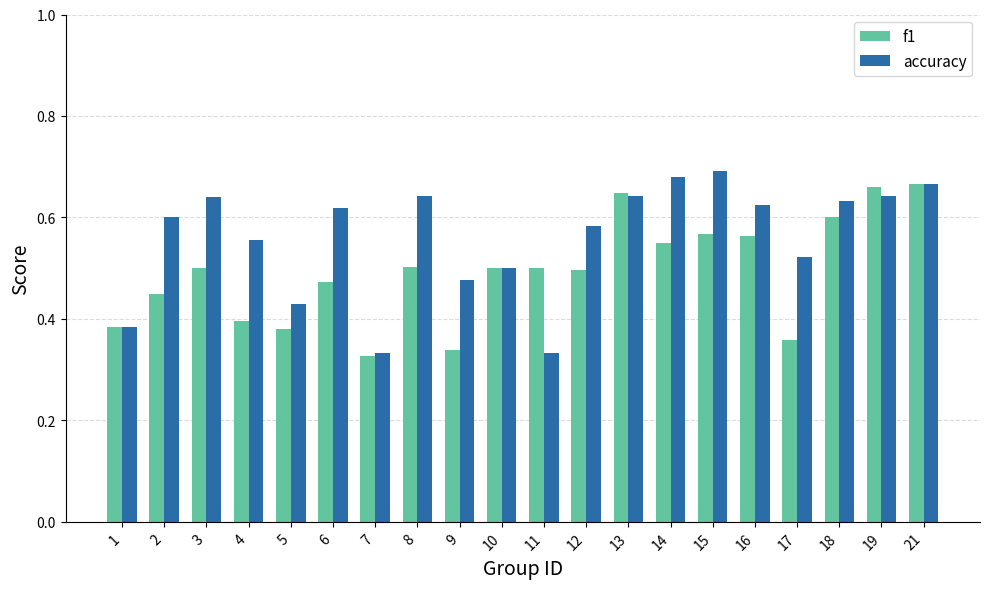

Rank the series by their average value, from highest to lowest.

accuracy, f1